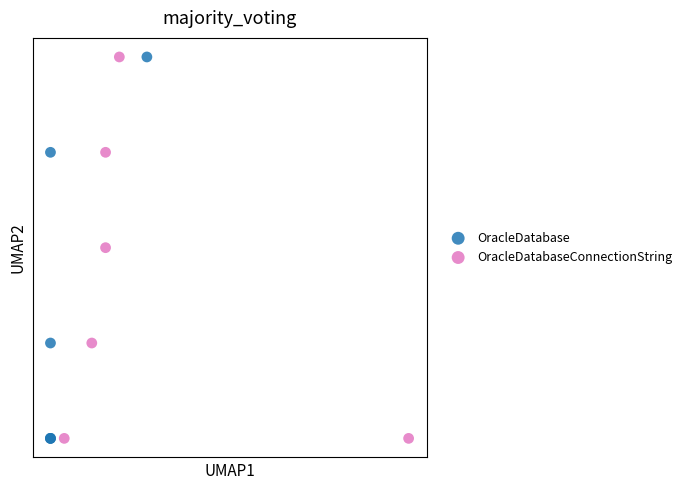

What are all the series names shown in the legend?

OracleDatabase, OracleDatabaseConnectionString